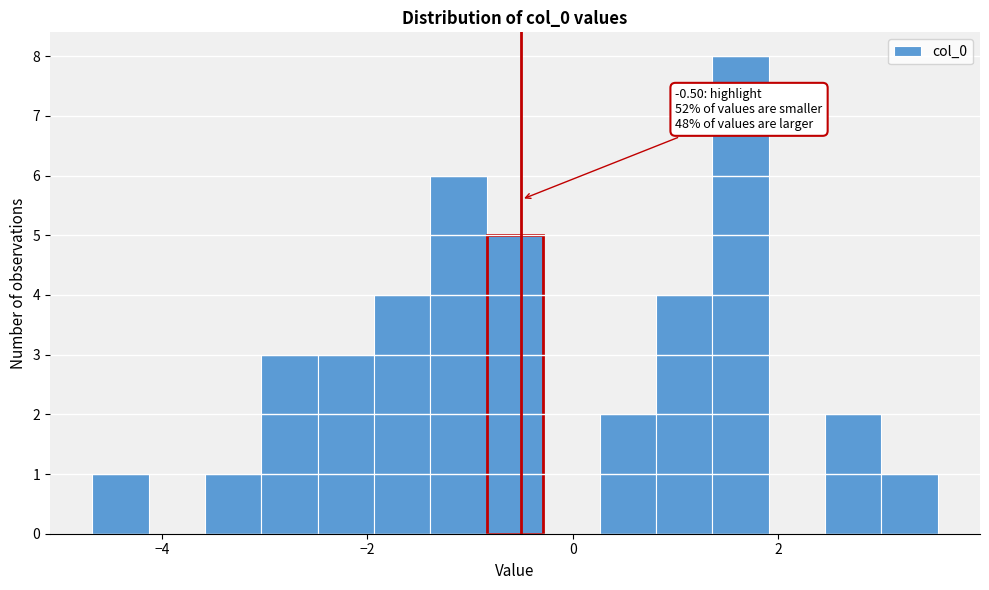

Read against the x-axis, roughly where is the centre of the tallest bar?

1.6